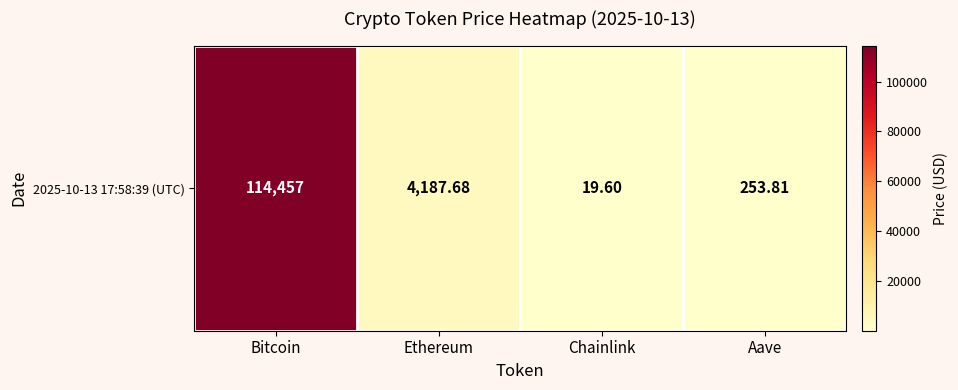

What value does the data have at Ethereum?

4187.7